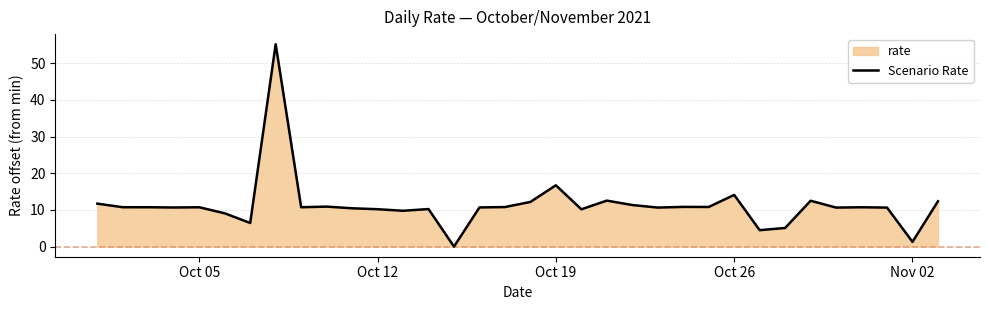

Read the value at Oct 12.

10.2